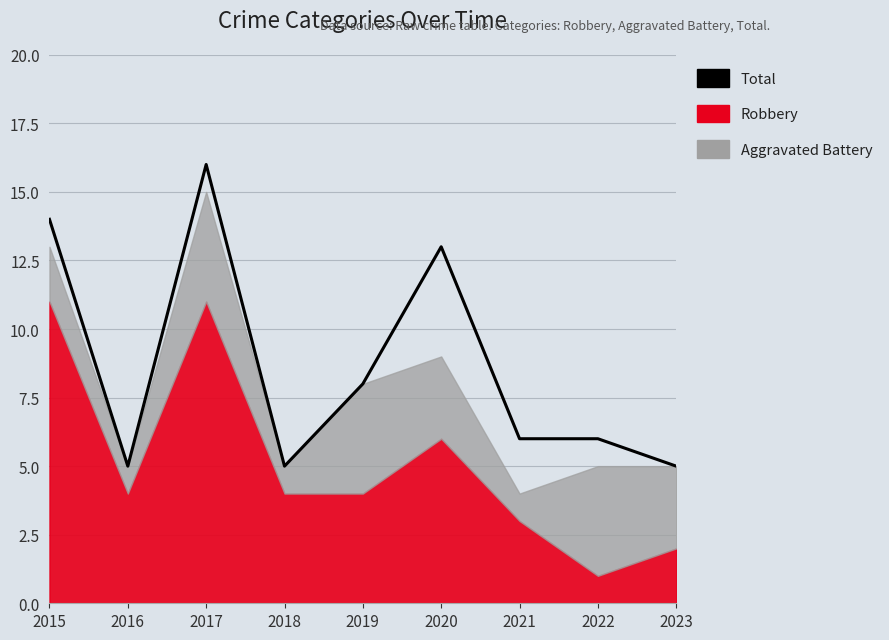

Between 2015 and 2022, which is larger?

2015